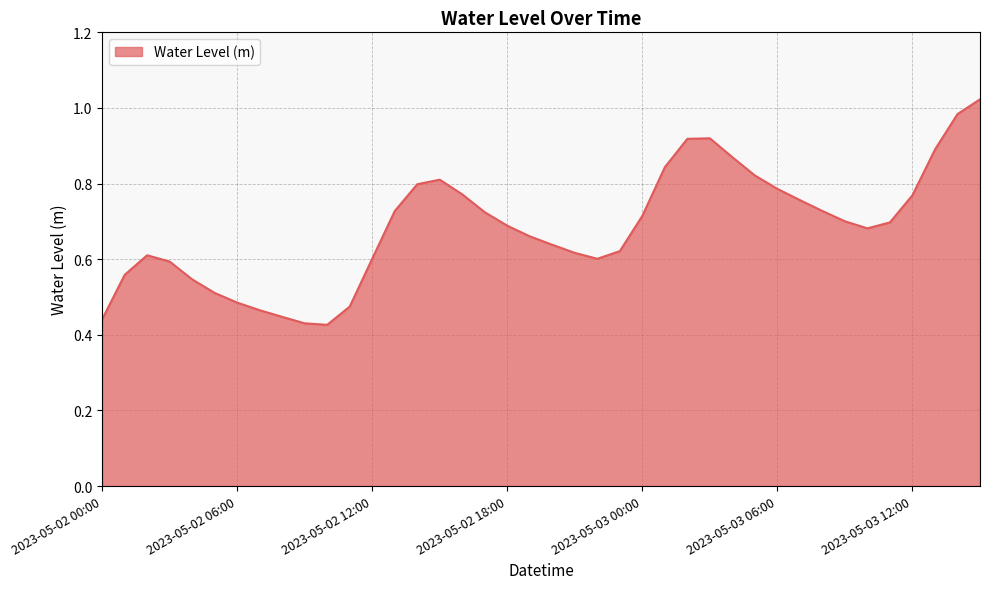

Does the chart display data point markers on the line(s)?

No